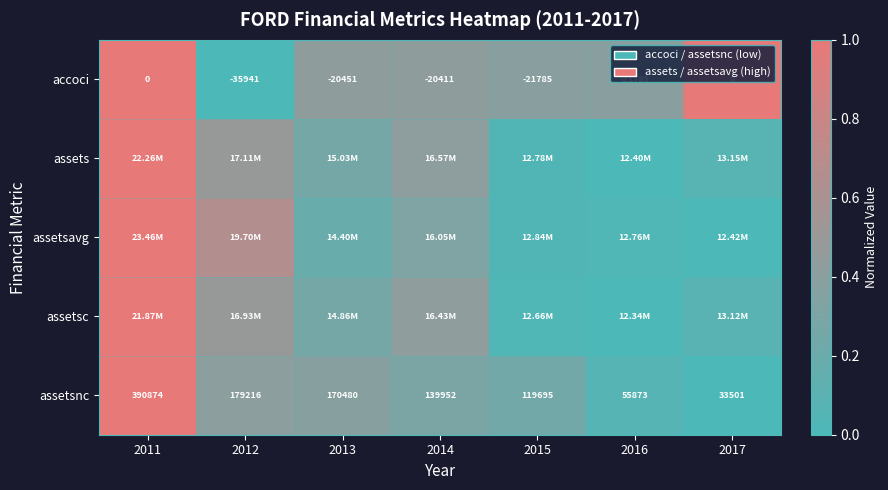

Is the value of assetsnc at 2017 greater than the value of accoci at 2015?

Yes